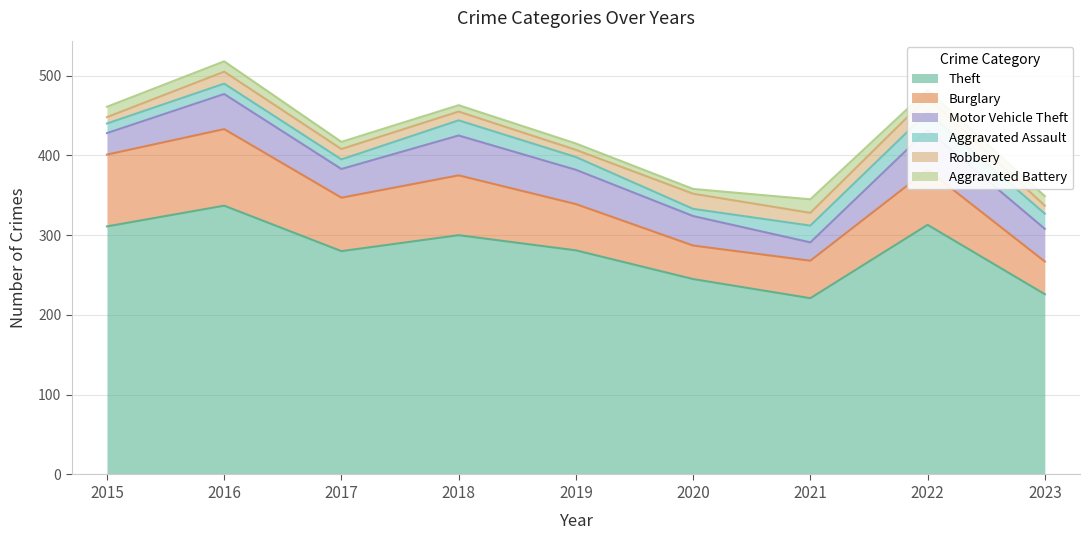

True or false: Robbery has a value of 31 at 2022.

False